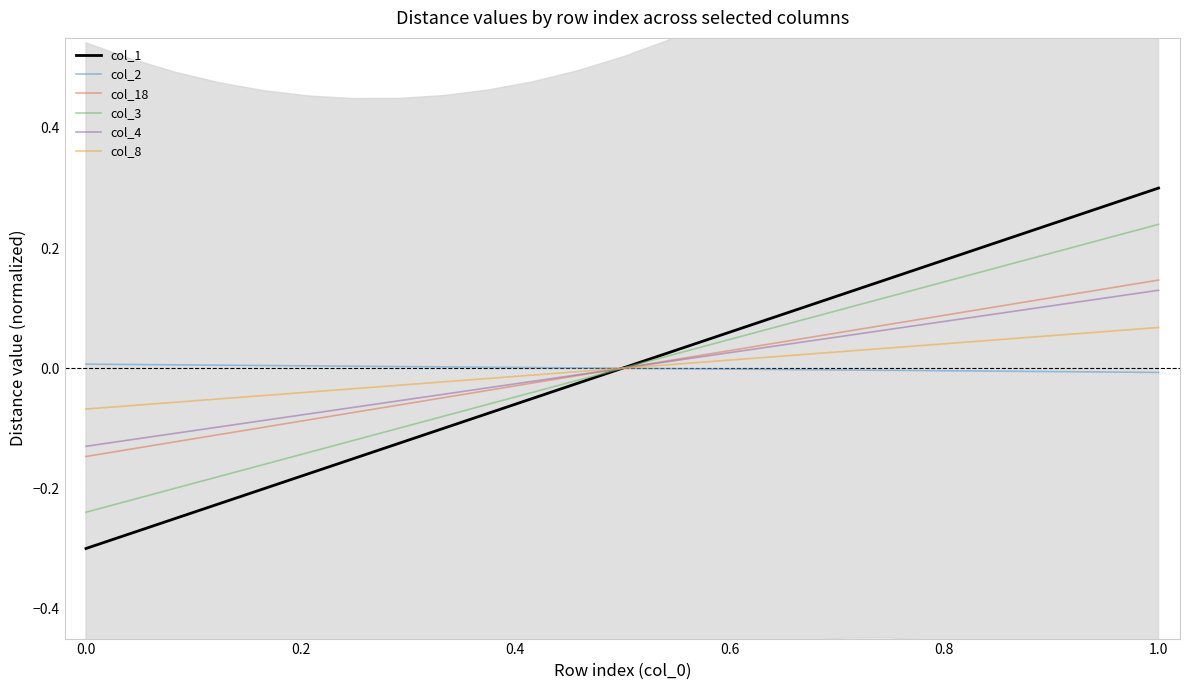

The col_3 series shows 0.1 at 16. True or false?

False